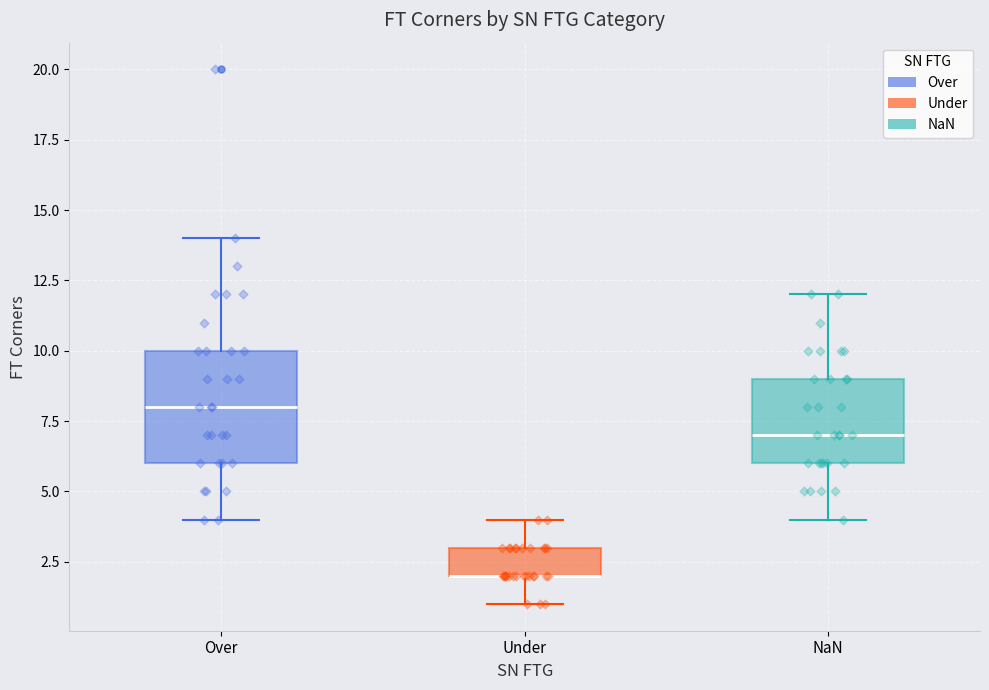

Where is the upper edge of the box for Under on the y-axis? The values are not printed on the chart, so give them approximately, as read against the axis.

3